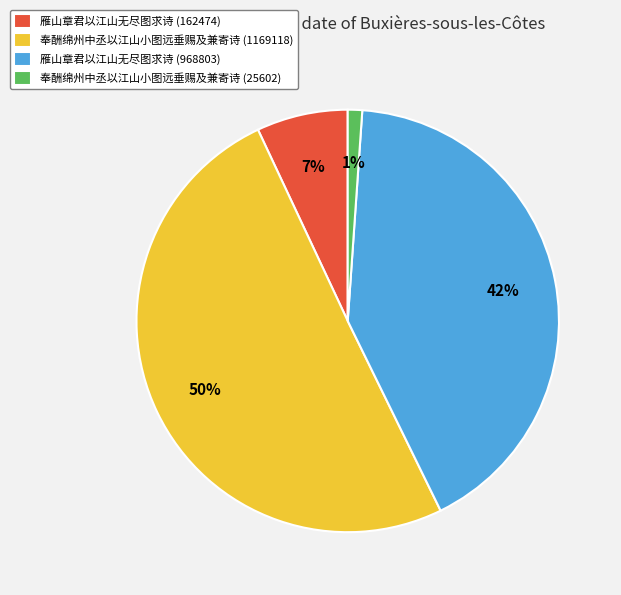

How many slices are in this pie chart?

4